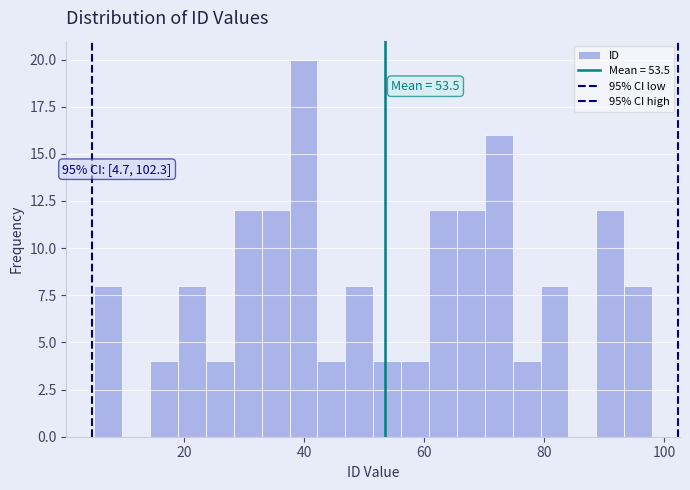

Around what value on the x-axis is the tallest bar? Give the approximate position of its centre, as read against the axis.

40